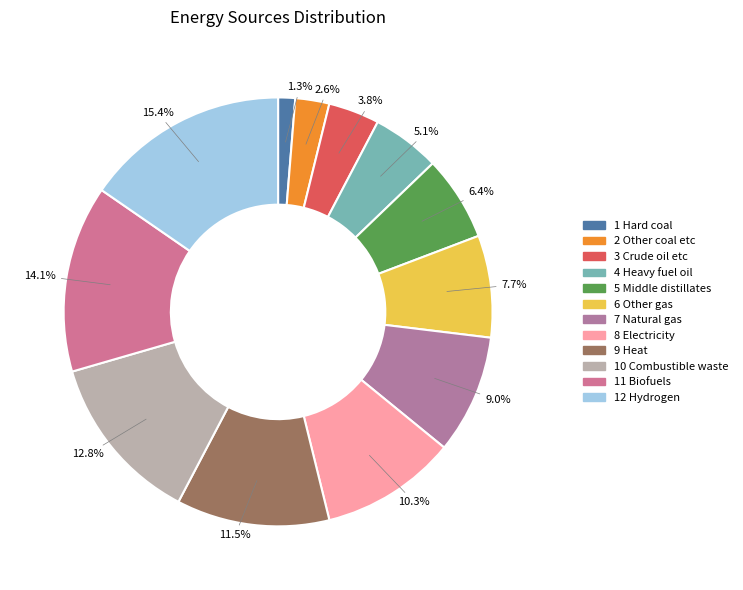

What is the smallest slice in the pie chart?

1 Hard coal